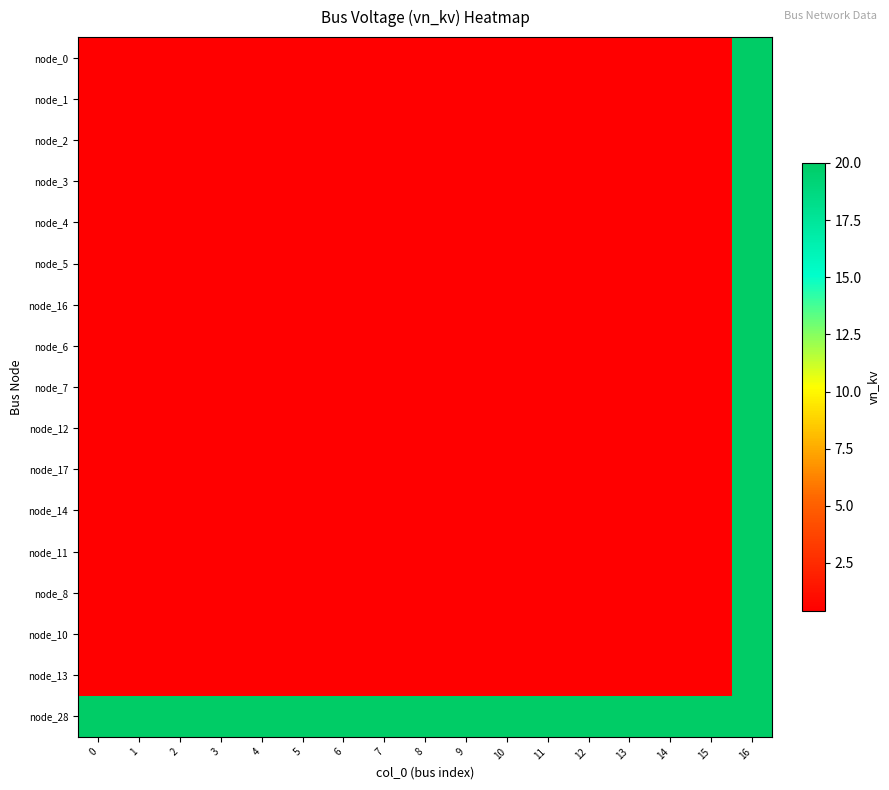

Reading left to right, transcribe all the data shown in this chart.

row_0: 0=0.4	1=0.4	2=0.4	3=0.4	4=0.4	5=0.4	6=0.4	7=0.4	8=0.4	9=0.4	10=0.4	11=0.4	12=0.4	13=0.4	14=0.4	15=0.4	16=20.0
row_1: 0=0.4	1=0.4	2=0.4	3=0.4	4=0.4	5=0.4	6=0.4	7=0.4	8=0.4	9=0.4	10=0.4	11=0.4	12=0.4	13=0.4	14=0.4	15=0.4	16=20.0
row_2: 0=0.4	1=0.4	2=0.4	3=0.4	4=0.4	5=0.4	6=0.4	7=0.4	8=0.4	9=0.4	10=0.4	11=0.4	12=0.4	13=0.4	14=0.4	15=0.4	16=20.0
row_3: 0=0.4	1=0.4	2=0.4	3=0.4	4=0.4	5=0.4	6=0.4	7=0.4	8=0.4	9=0.4	10=0.4	11=0.4	12=0.4	13=0.4	14=0.4	15=0.4	16=20.0
row_4: 0=0.4	1=0.4	2=0.4	3=0.4	4=0.4	5=0.4	6=0.4	7=0.4	8=0.4	9=0.4	10=0.4	11=0.4	12=0.4	13=0.4	14=0.4	15=0.4	16=20.0
row_5: 0=0.4	1=0.4	2=0.4	3=0.4	4=0.4	5=0.4	6=0.4	7=0.4	8=0.4	9=0.4	10=0.4	11=0.4	12=0.4	13=0.4	14=0.4	15=0.4	16=20.0
row_6: 0=0.4	1=0.4	2=0.4	3=0.4	4=0.4	5=0.4	6=0.4	7=0.4	8=0.4	9=0.4	10=0.4	11=0.4	12=0.4	13=0.4	14=0.4	15=0.4	16=20.0
row_7: 0=0.4	1=0.4	2=0.4	3=0.4	4=0.4	5=0.4	6=0.4	7=0.4	8=0.4	9=0.4	10=0.4	11=0.4	12=0.4	13=0.4	14=0.4	15=0.4	16=20.0
row_8: 0=0.4	1=0.4	2=0.4	3=0.4	4=0.4	5=0.4	6=0.4	7=0.4	8=0.4	9=0.4	10=0.4	11=0.4	12=0.4	13=0.4	14=0.4	15=0.4	16=20.0
row_9: 0=0.4	1=0.4	2=0.4	3=0.4	4=0.4	5=0.4	6=0.4	7=0.4	8=0.4	9=0.4	10=0.4	11=0.4	12=0.4	13=0.4	14=0.4	15=0.4	16=20.0
row_10: 0=0.4	1=0.4	2=0.4	3=0.4	4=0.4	5=0.4	6=0.4	7=0.4	8=0.4	9=0.4	10=0.4	11=0.4	12=0.4	13=0.4	14=0.4	15=0.4	16=20.0
row_11: 0=0.4	1=0.4	2=0.4	3=0.4	4=0.4	5=0.4	6=0.4	7=0.4	8=0.4	9=0.4	10=0.4	11=0.4	12=0.4	13=0.4	14=0.4	15=0.4	16=20.0
row_12: 0=0.4	1=0.4	2=0.4	3=0.4	4=0.4	5=0.4	6=0.4	7=0.4	8=0.4	9=0.4	10=0.4	11=0.4	12=0.4	13=0.4	14=0.4	15=0.4	16=20.0
row_13: 0=0.4	1=0.4	2=0.4	3=0.4	4=0.4	5=0.4	6=0.4	7=0.4	8=0.4	9=0.4	10=0.4	11=0.4	12=0.4	13=0.4	14=0.4	15=0.4	16=20.0
row_14: 0=0.4	1=0.4	2=0.4	3=0.4	4=0.4	5=0.4	6=0.4	7=0.4	8=0.4	9=0.4	10=0.4	11=0.4	12=0.4	13=0.4	14=0.4	15=0.4	16=20.0
row_15: 0=0.4	1=0.4	2=0.4	3=0.4	4=0.4	5=0.4	6=0.4	7=0.4	8=0.4	9=0.4	10=0.4	11=0.4	12=0.4	13=0.4	14=0.4	15=0.4	16=20.0
row_16: 0=20.0	1=20.0	2=20.0	3=20.0	4=20.0	5=20.0	6=20.0	7=20.0	8=20.0	9=20.0	10=20.0	11=20.0	12=20.0	13=20.0	14=20.0	15=20.0	16=20.0